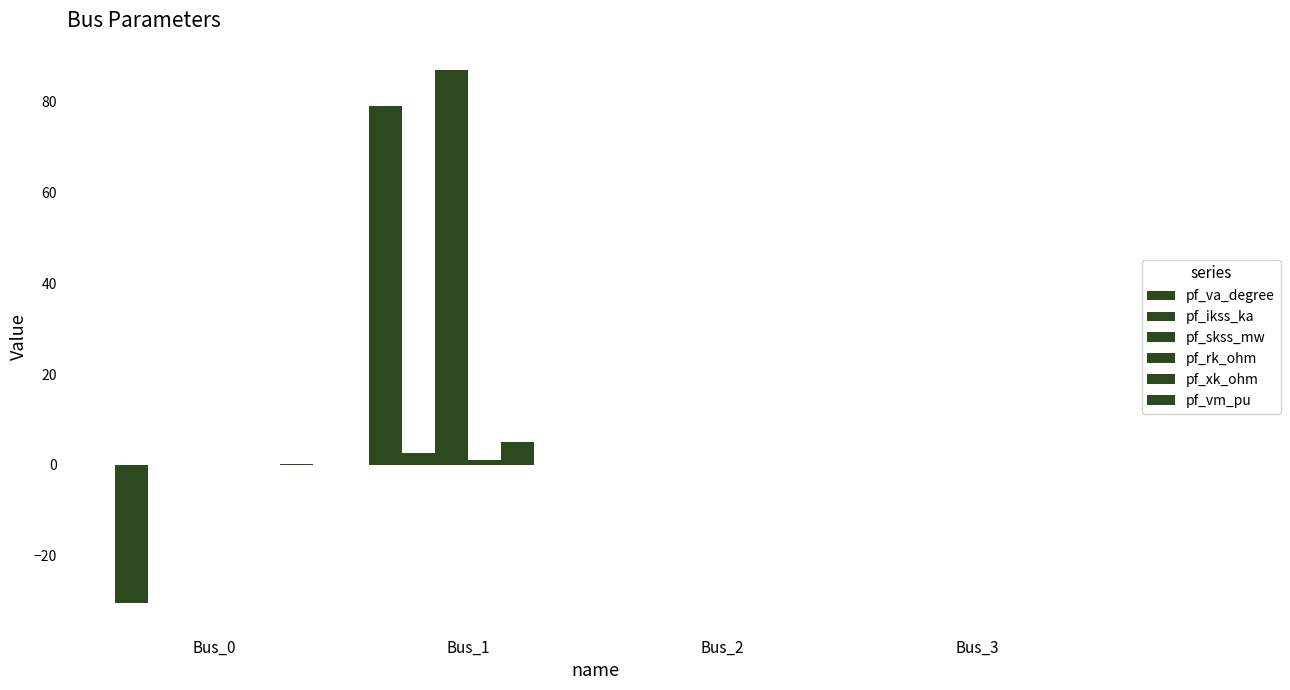

Are the bars grouped side by side (vs. stacked)?

Yes